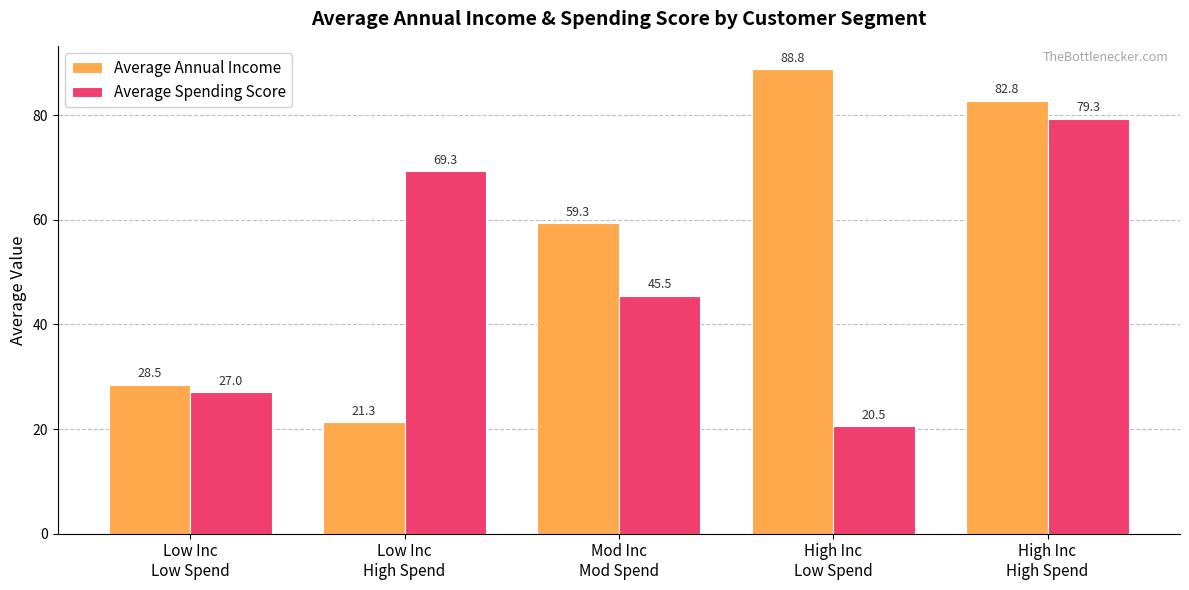

What is the maximum value shown in the chart?

88.8